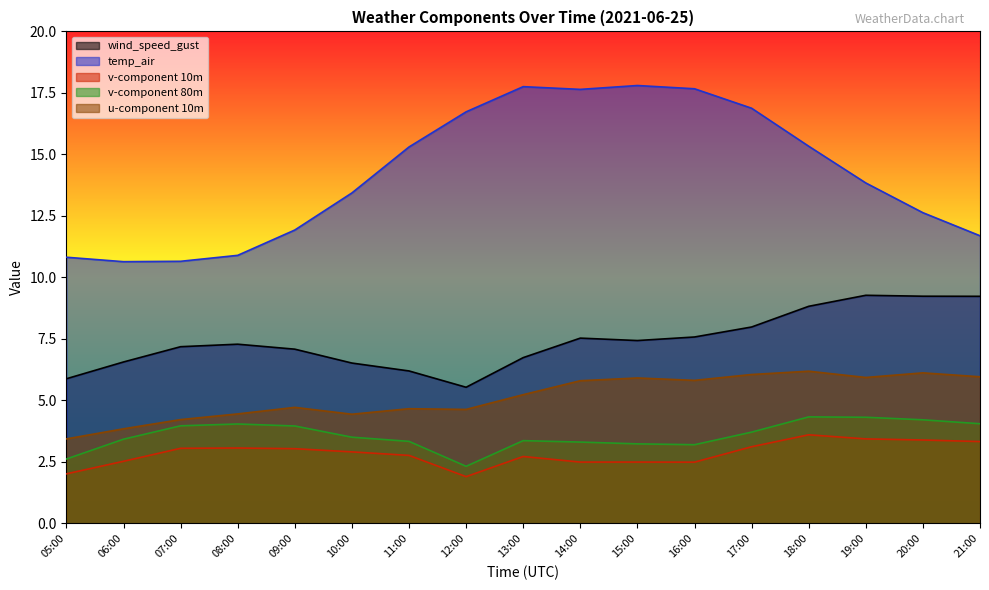

What is the average value of the temp_air series?

14.2